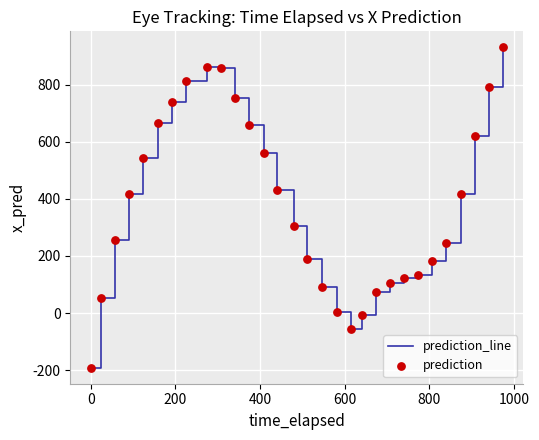

What is the difference between the maximum and minimum values?

1121.8